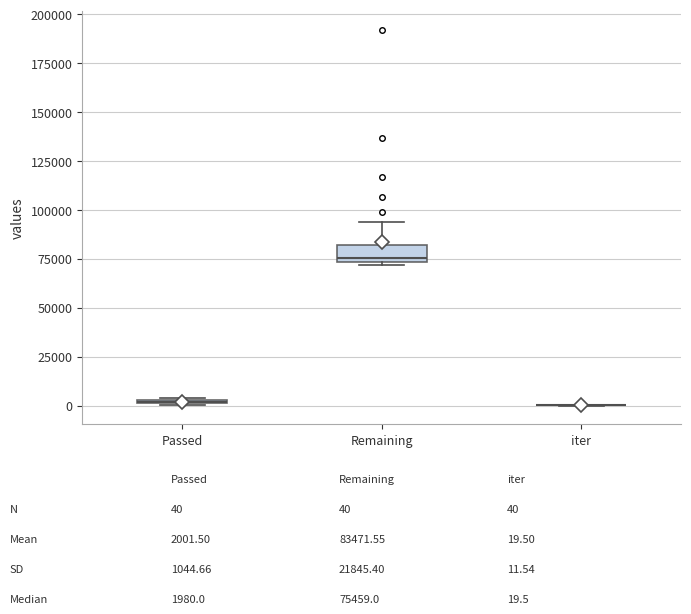

Where is the lower edge of the box for Passed on the y-axis? The values are not printed on the chart, so give them approximately, as read against the axis.

0